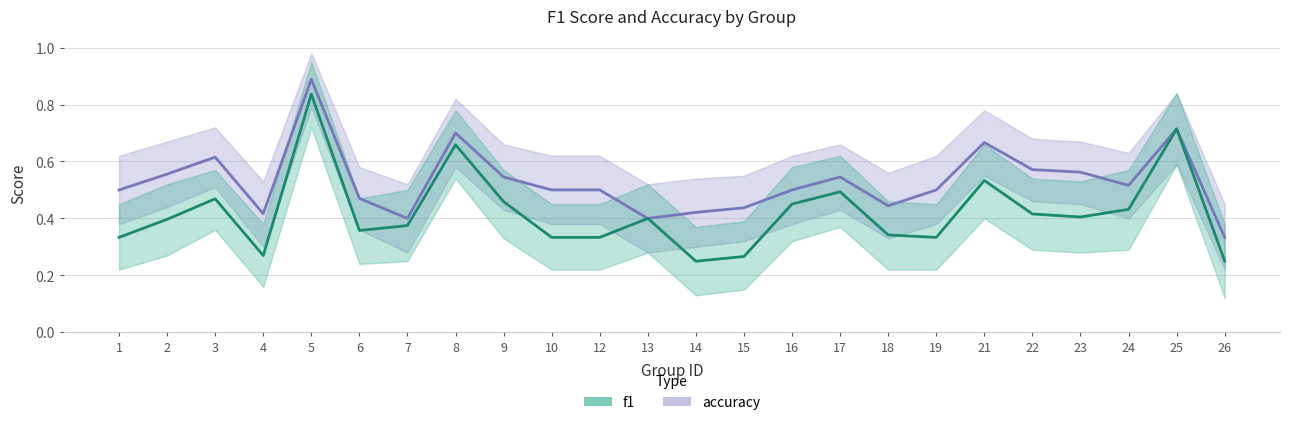

At 7, list the series in order from smallest to largest.

f1, accuracy